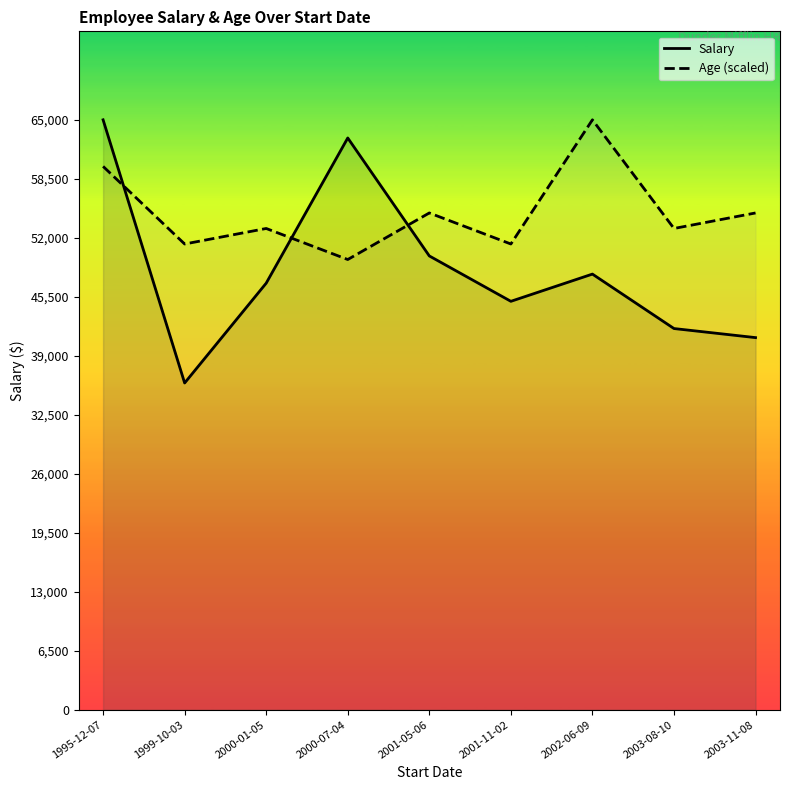

What is the spread (max minus min) of values at 2003-08-10?

11026.3